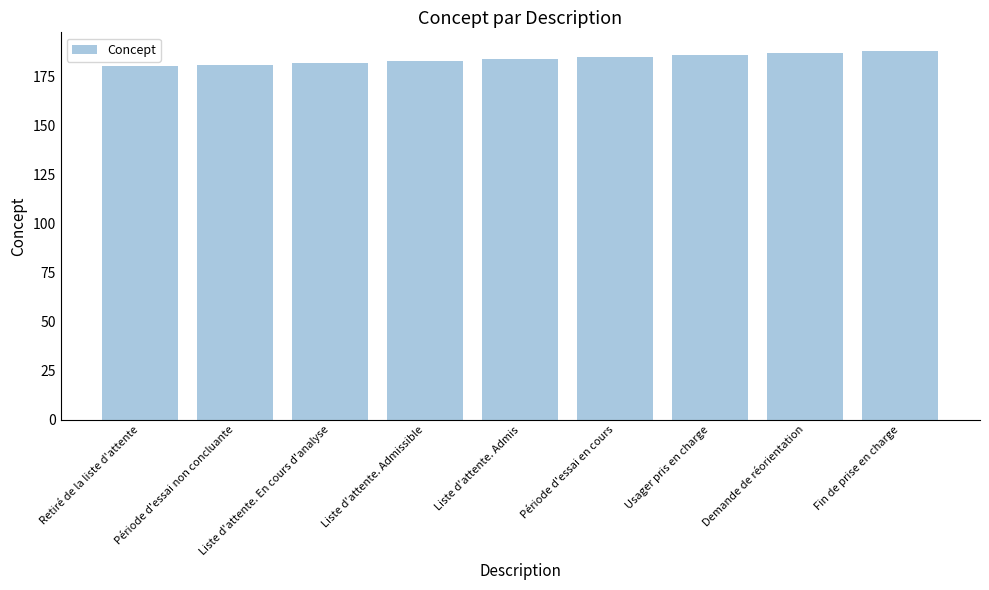

Are the bars grouped side by side (vs. stacked)?

No